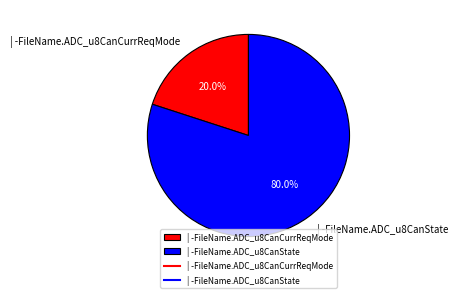

Rank the categories by value from lowest to highest.

| -FileName.ADC_u8CanCurrReqMode, | -FileName.ADC_u8CanState